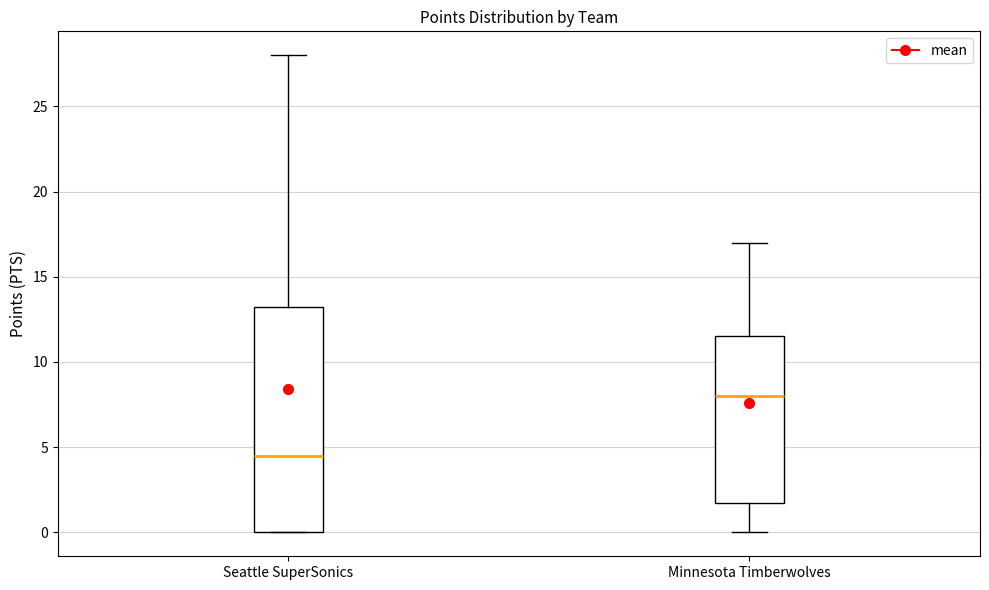

Which box is the tallest, from its lower edge to its upper edge?

Seattle SuperSonics